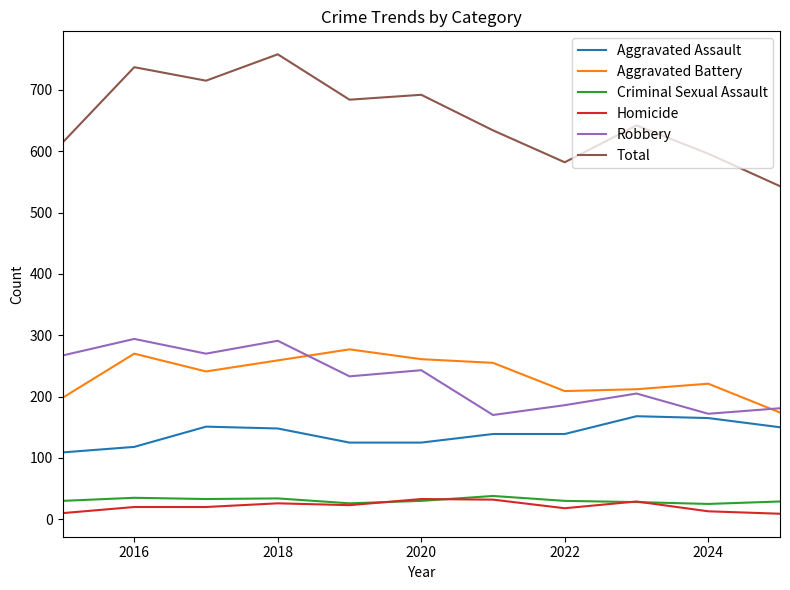

Which series has the widest spread of values?

Total